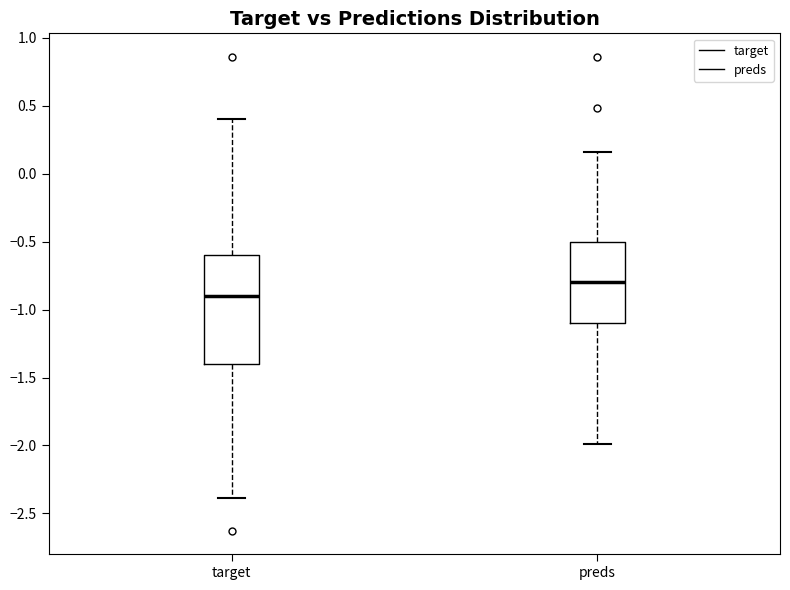

Where does the lower whisker of the box for preds end on the y-axis? The values are not printed on the chart, so give them approximately, as read against the axis.

-2.00